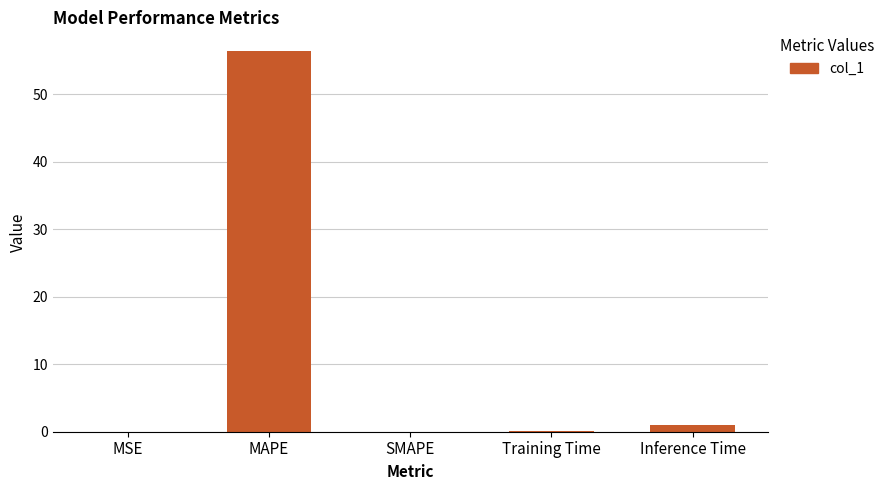

What is the greatest value displayed?

56.3